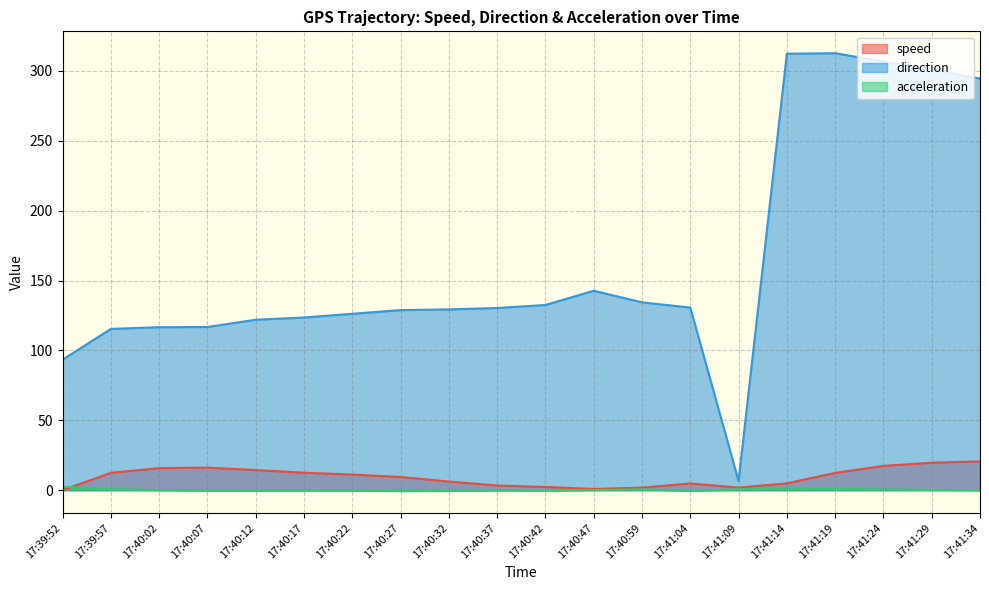

What is the total value across all series at 17:40:42?

134.5